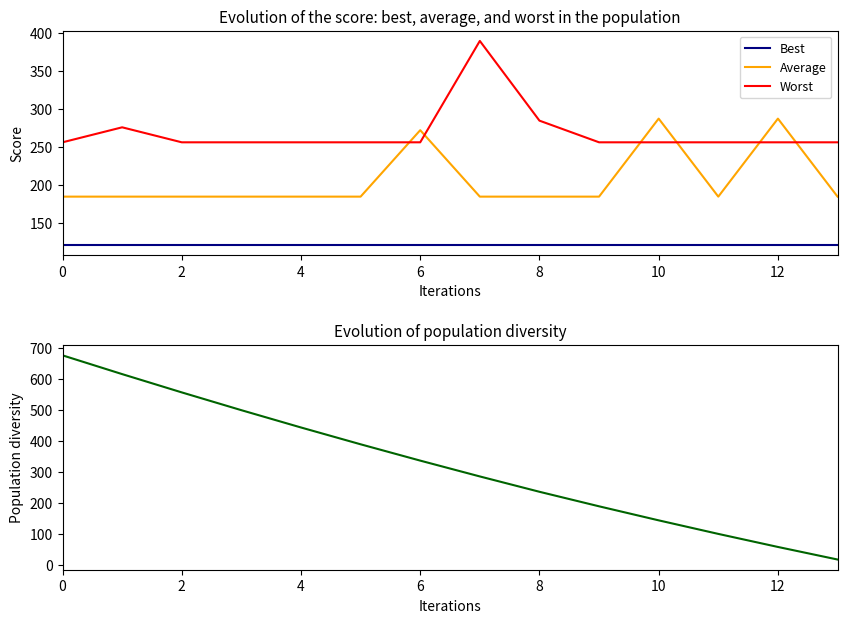

Rank the series by their average value, from highest to lowest.

Diversity, Worst, Average, Best